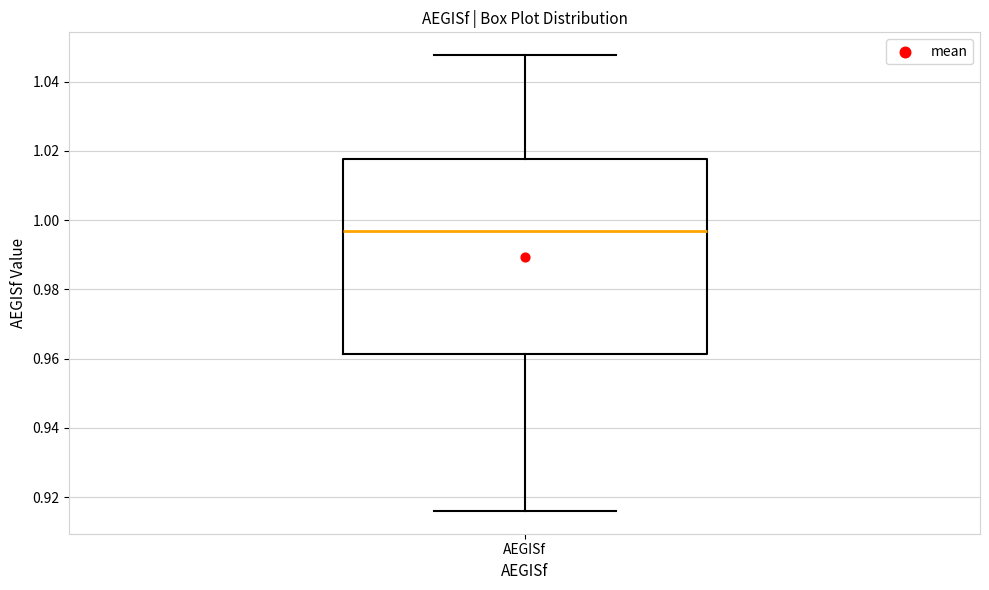

Read this box plot against the y-axis: the position of the median line, the range covered by the box, and the ends of both whiskers. The values are not printed on the chart, so give them approximately, as read against the axis.

median 0.996, box 0.962 to 1.018, whiskers 0.916 to 1.048